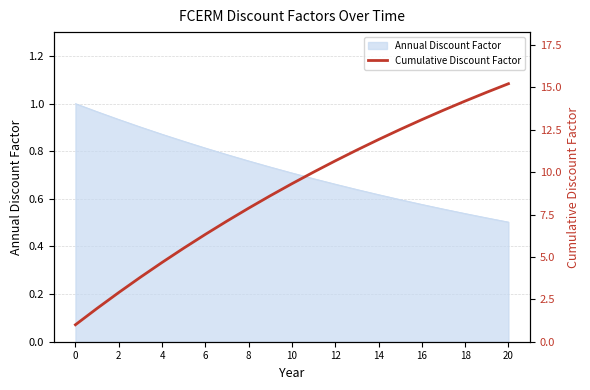

Which has a higher value, 15 or 17?

17